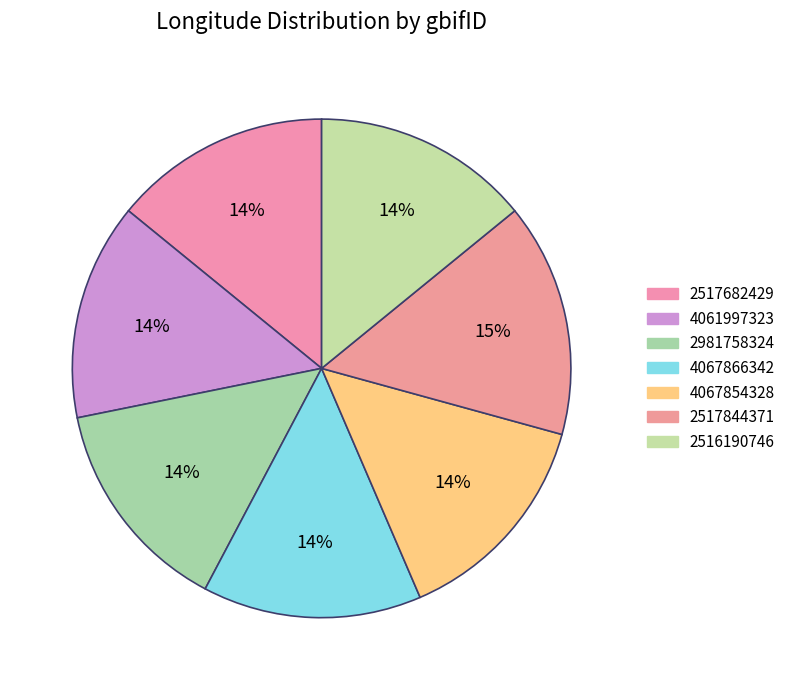

Between 2517682429 and 2517844371, which is larger?

2517844371